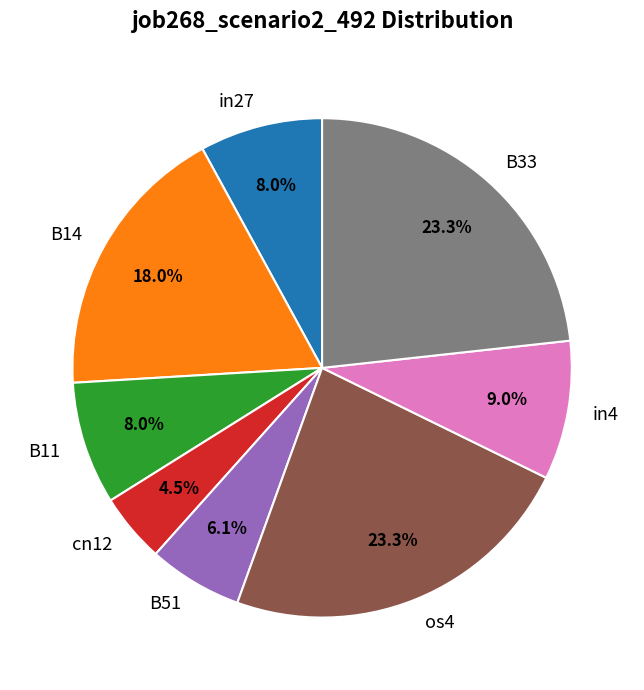

Does in27 represent more than half of the total?

No